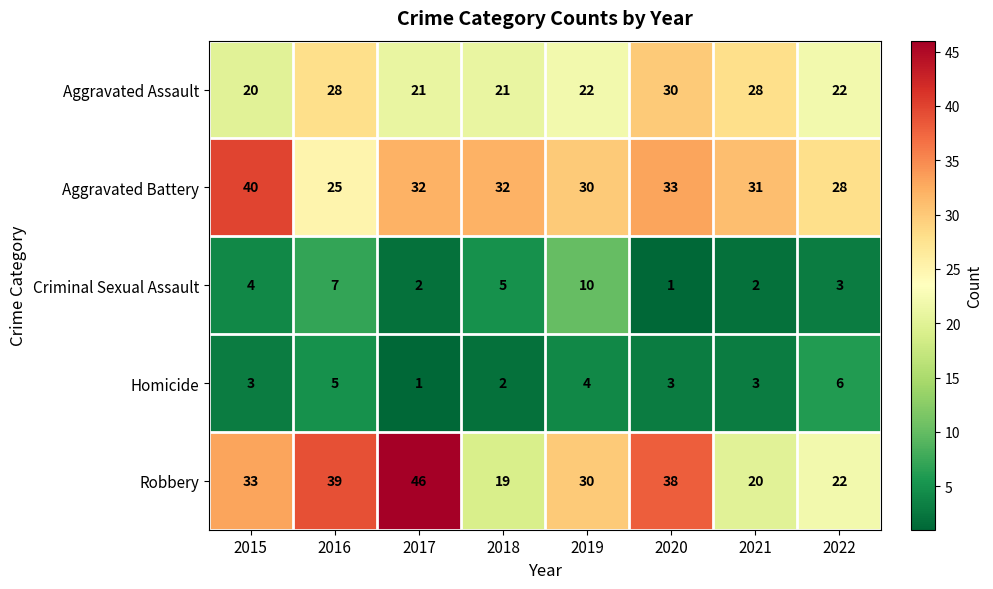

Which series has the widest spread of values?

Robbery